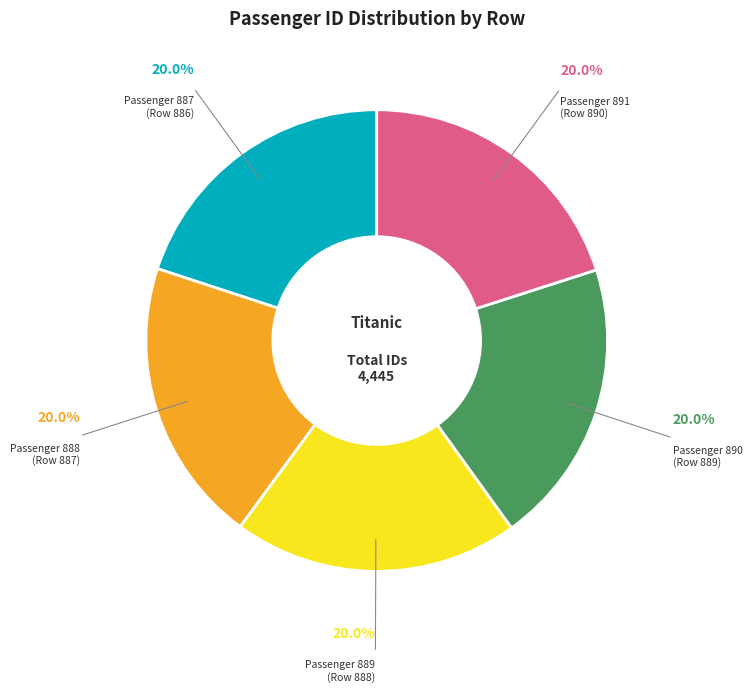

Is there a majority slice in this chart?

No